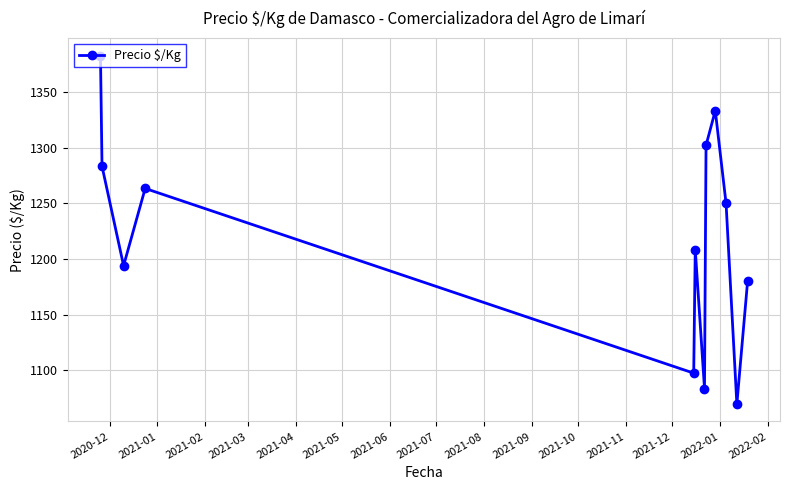

Does the chart display data point markers on the line(s)?

Yes